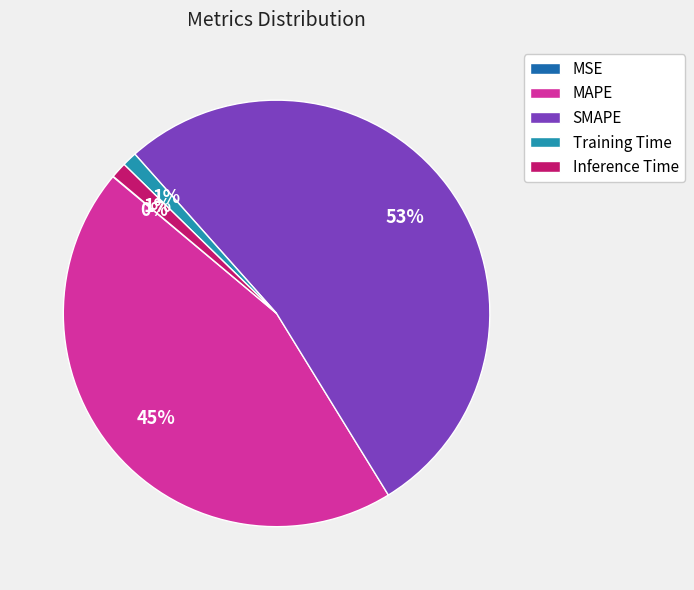

To the nearest percent, what portion does Training Time represent?

1%